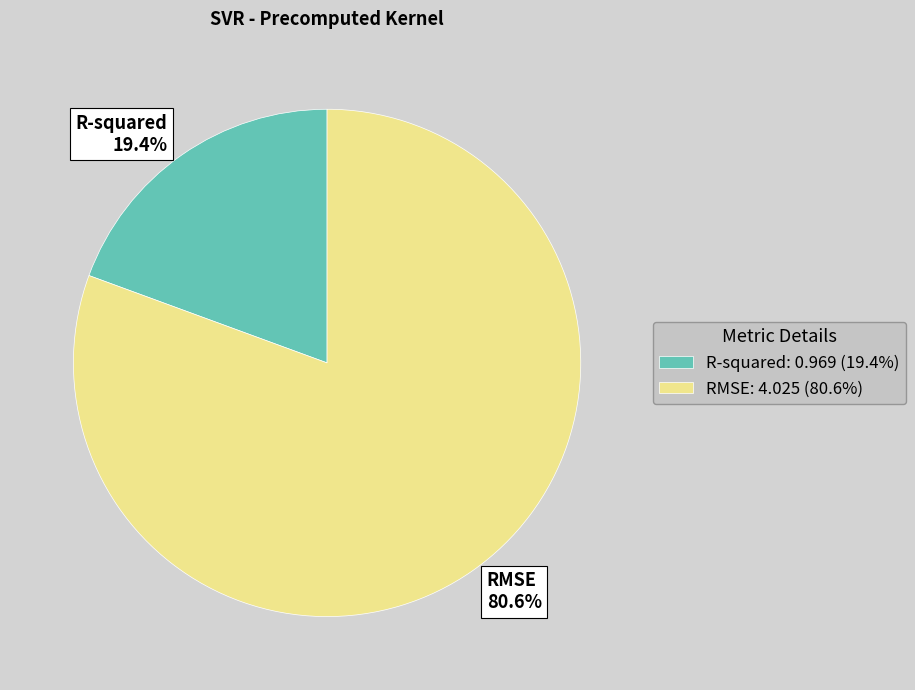

Is it true that R-squared is 30% of the pie?

False